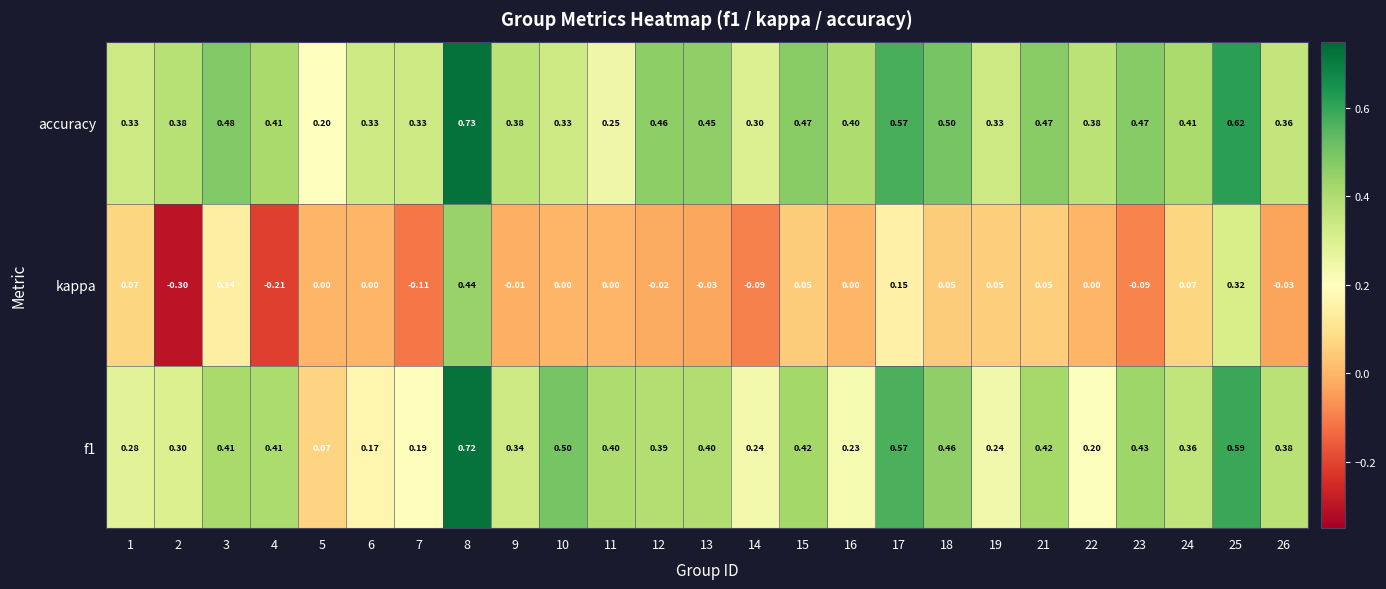

What is the spread (max minus min) of values at 7?

0.4